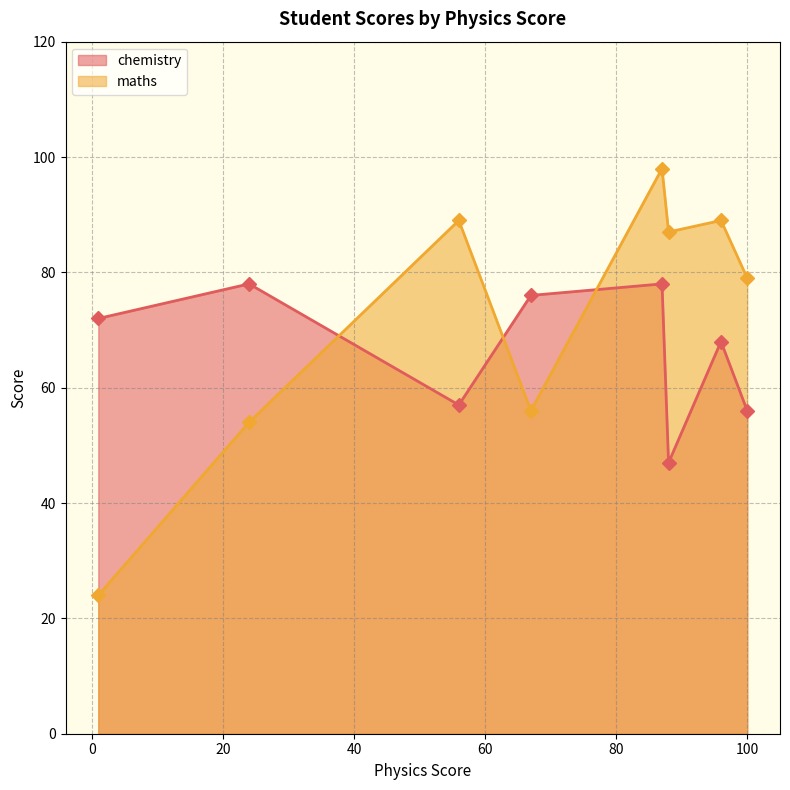

Does the chart have visible grid lines?

Yes